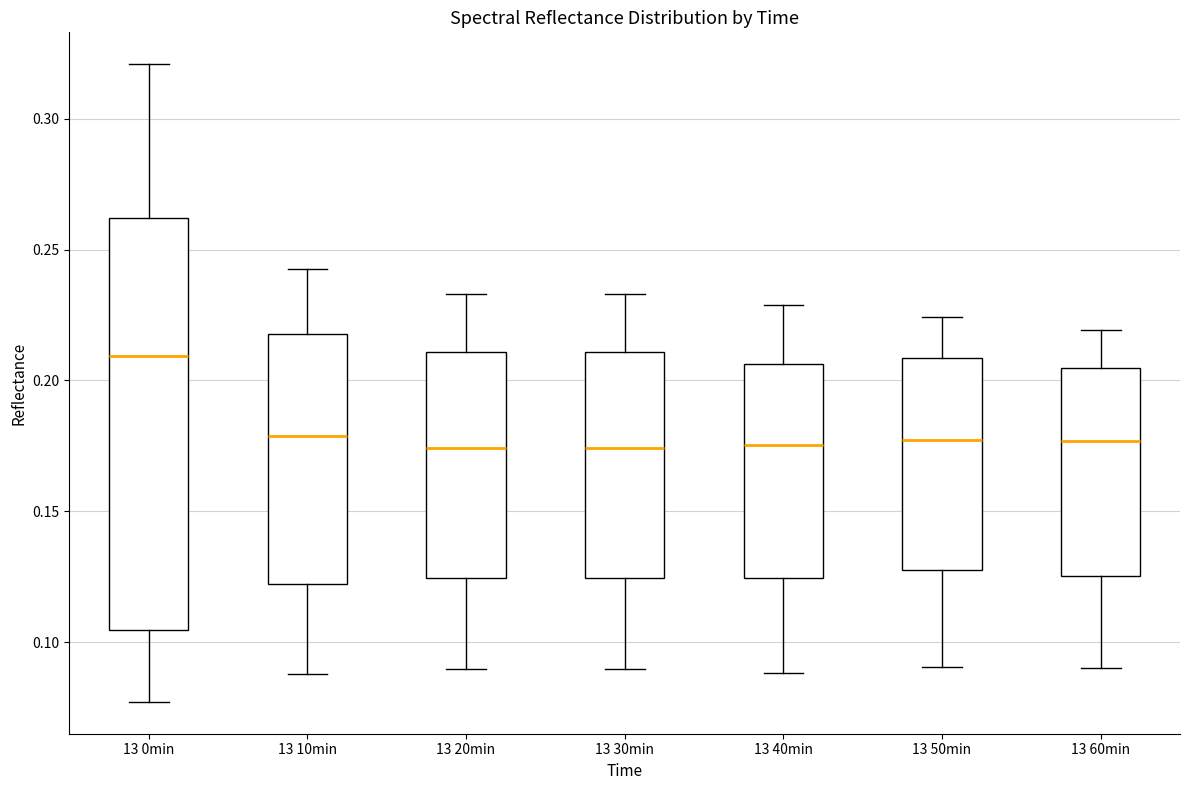

Where does the median line of the box for 13 60min sit on the y-axis? The values are not printed on the chart, so give them approximately, as read against the axis.

0.175